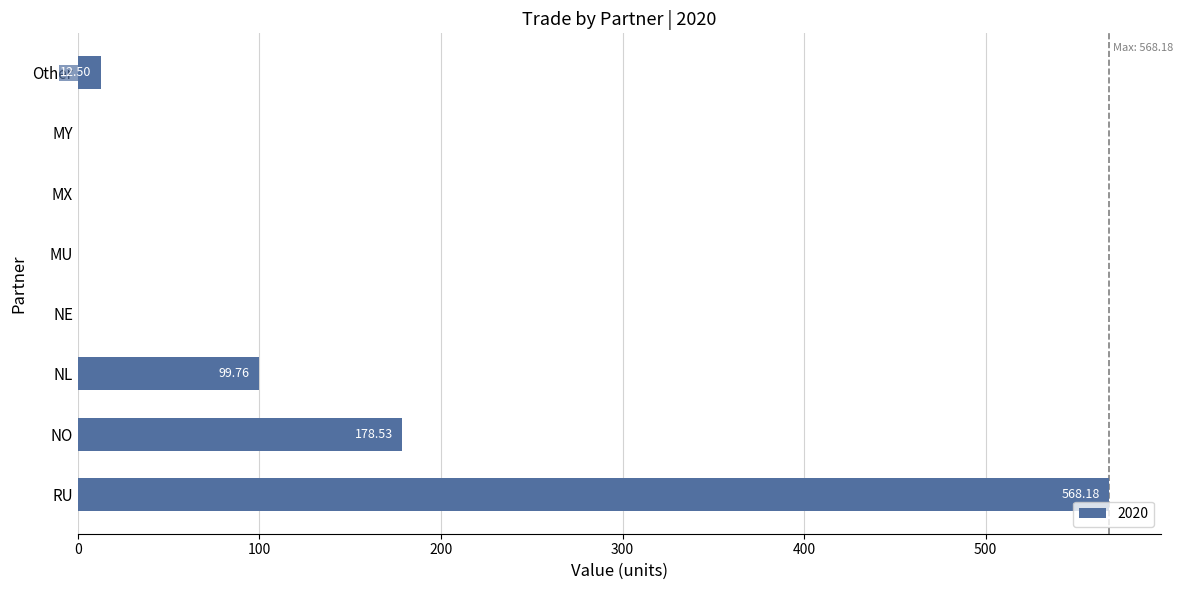

What is the sum of all values?

859.0